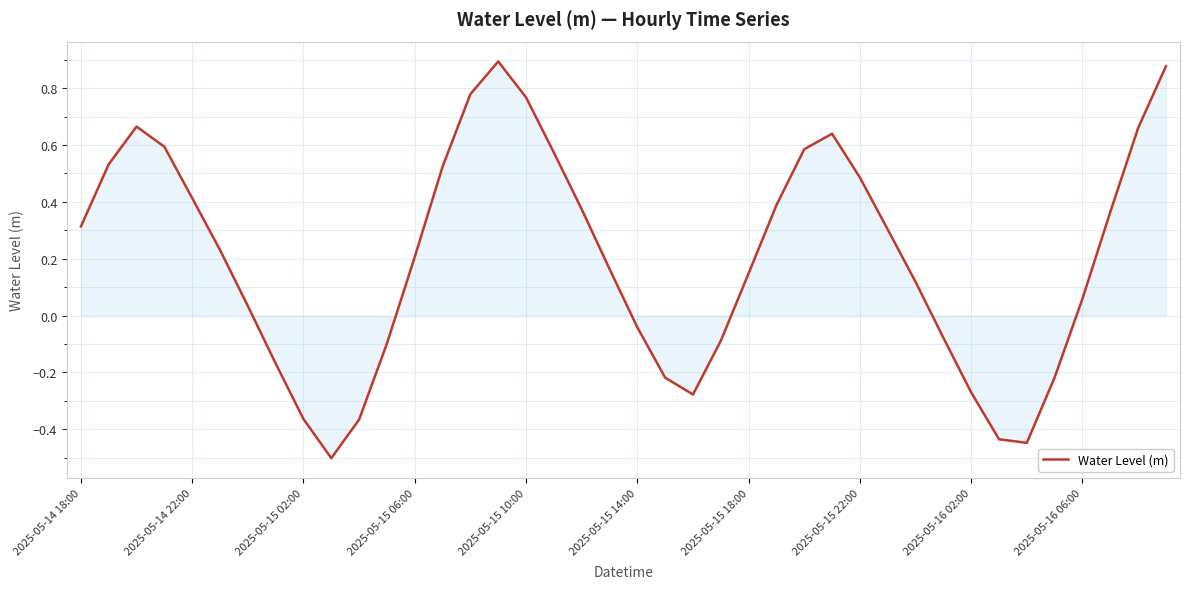

What is the minimum value shown in the chart?

-0.5